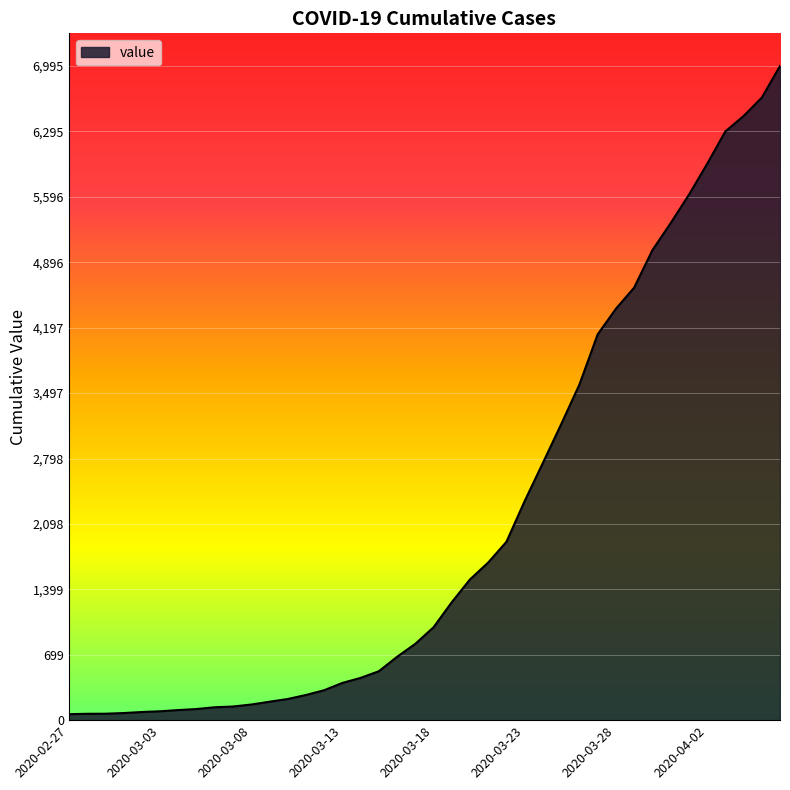

What is the difference between the maximum and minimum values?

6931